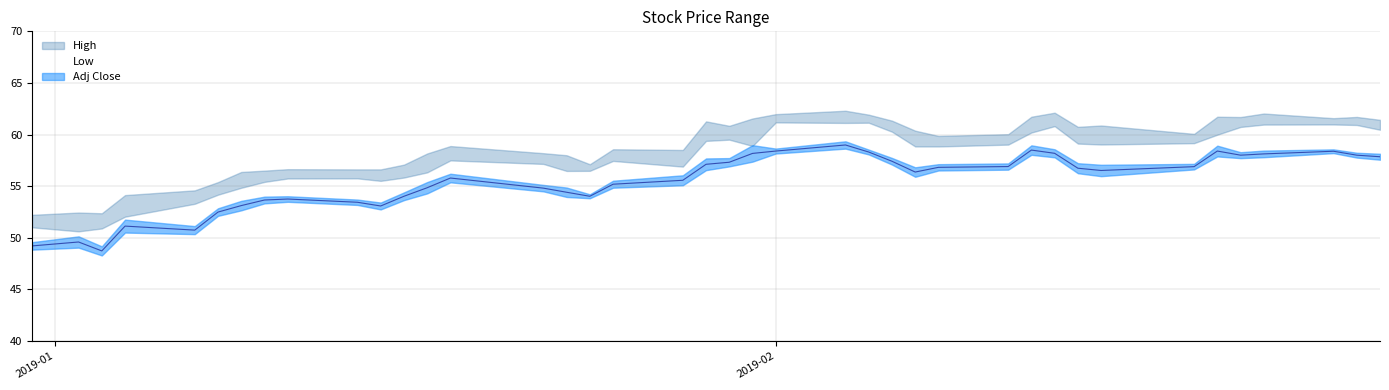

Where is the first local maximum for High?

2019-01-02